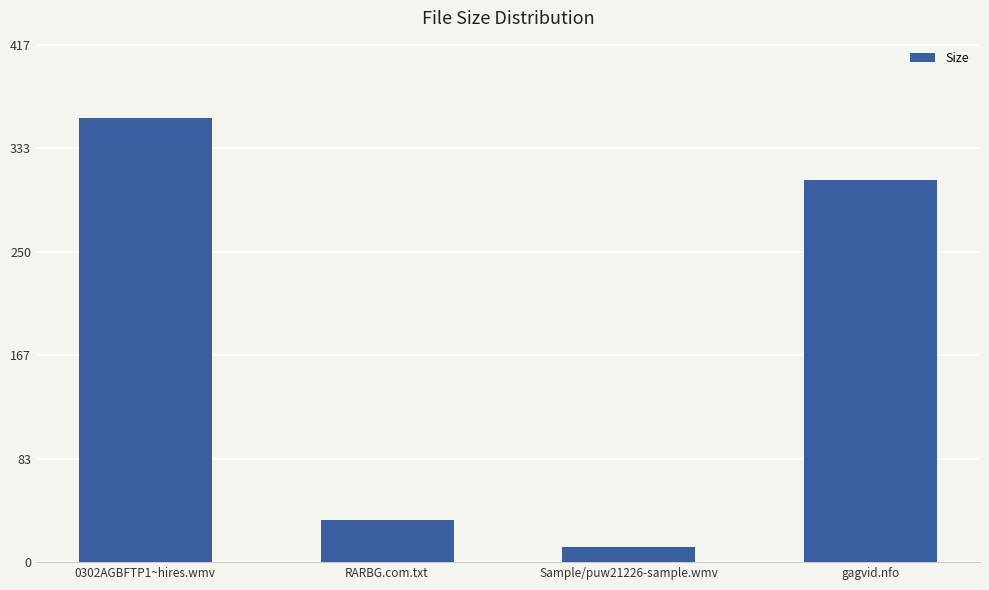

What is the ratio of the value at RARBG.com.txt to the value at 0302AGBFTP1~hires.wmv?

0.1